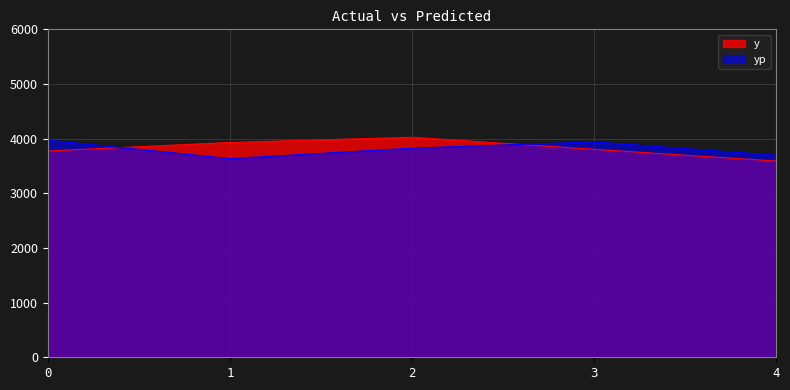

What is the sum of all yp values?

19071.8